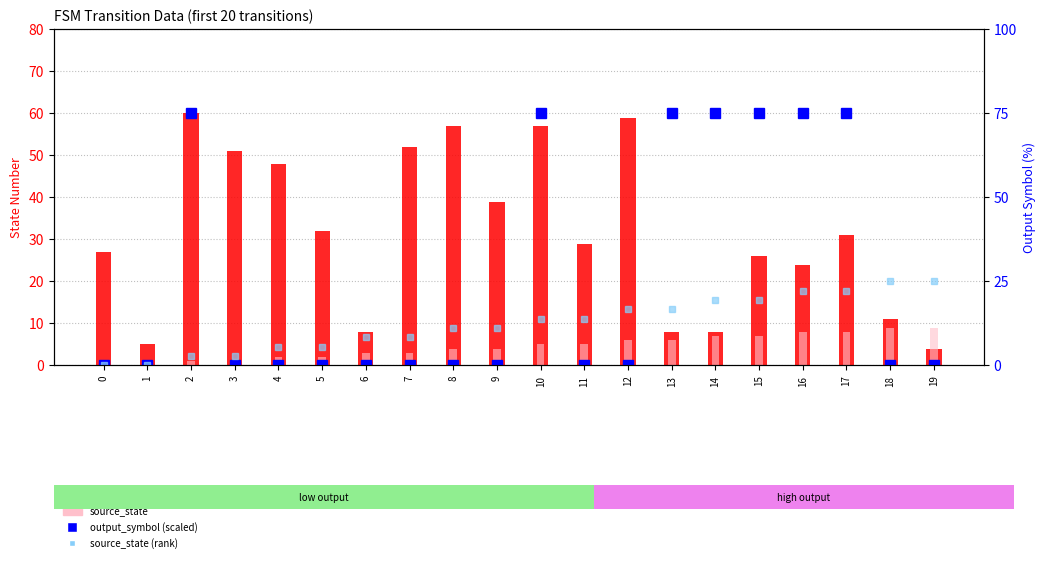

How many series are shown in this chart?

4